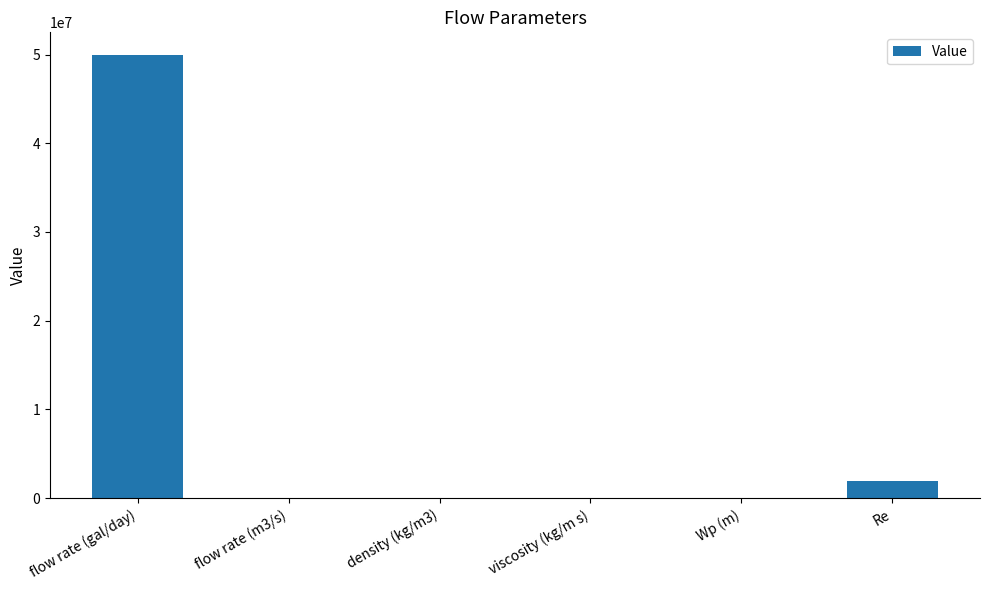

Are the bars horizontal?

No